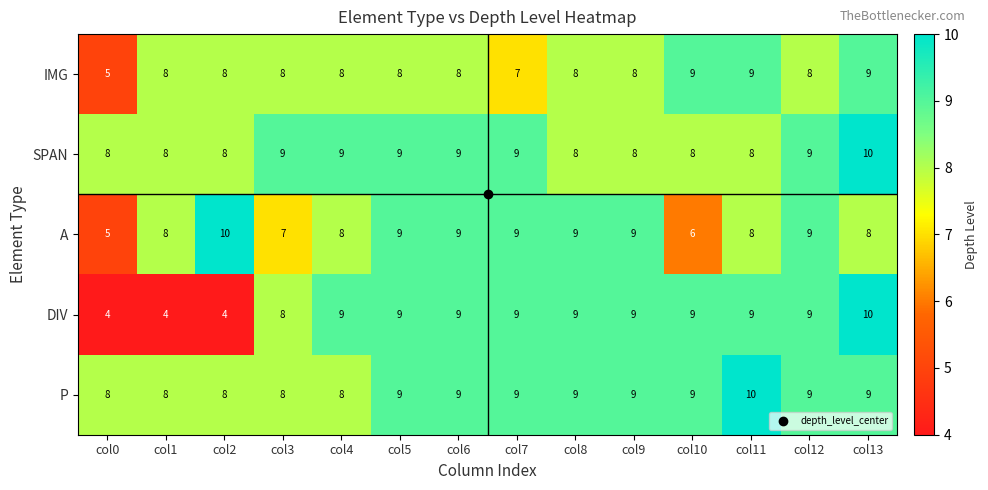

What is the total value across all series at col6?

44